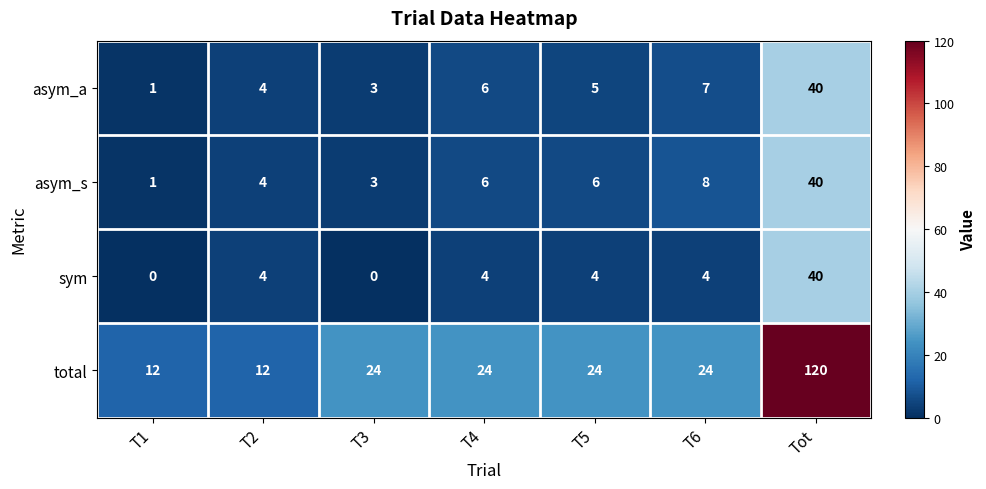

What is the difference between the total values at T2 and T4?

12